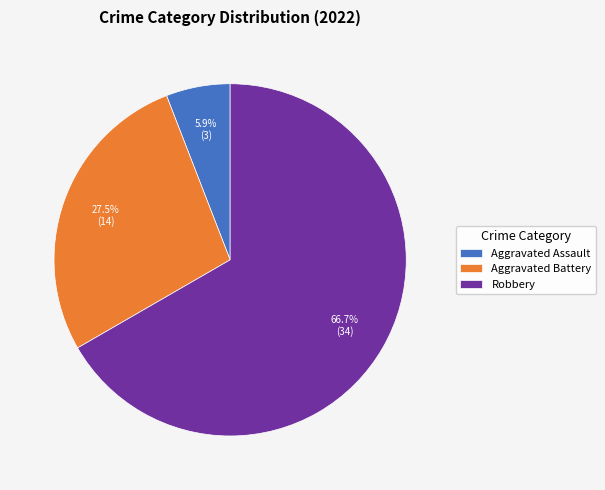

Approximately how many times larger is the value at Robbery compared to Aggravated Battery?

2.4